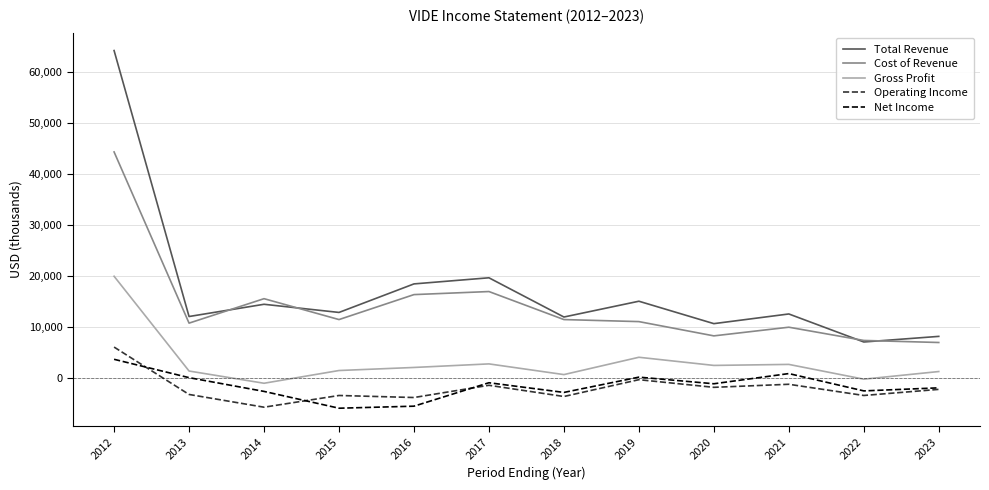

Which series has the widest spread of values?

Total Revenue